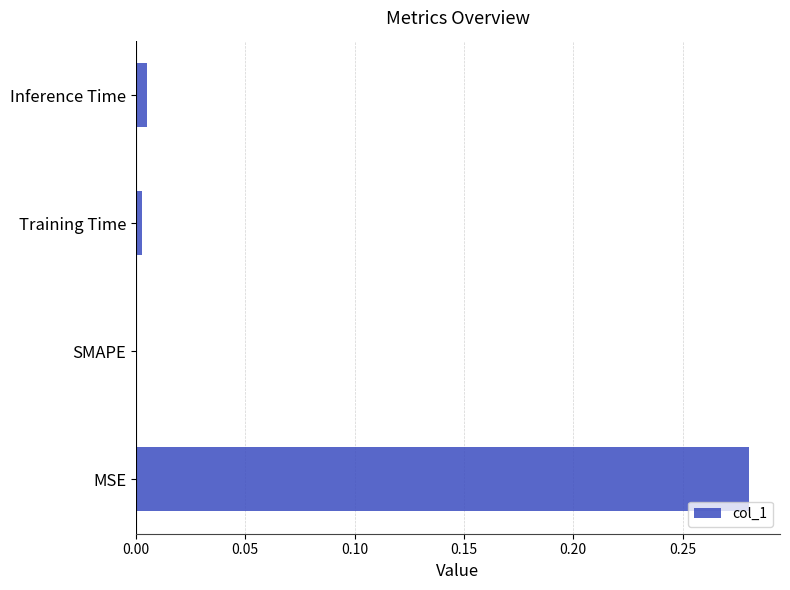

Is it true that the value at MSE is 0.4?

False